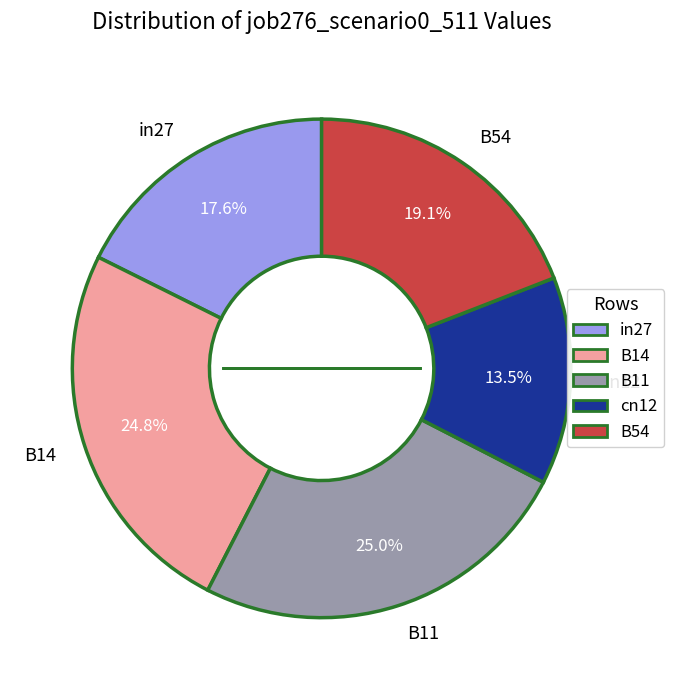

What is the smallest slice in the pie chart?

cn12